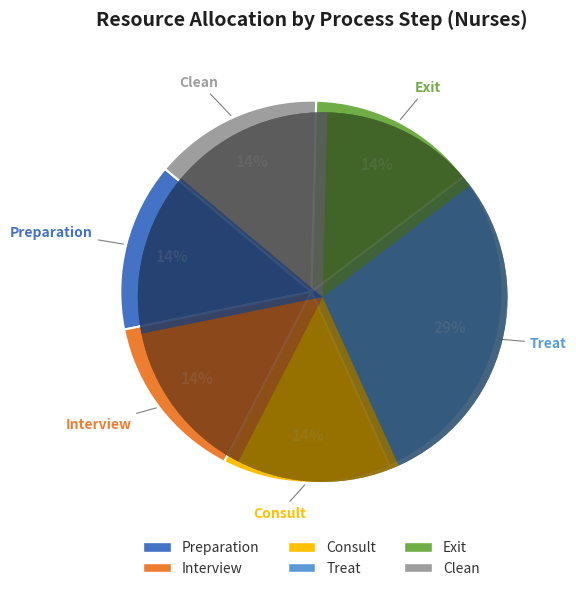

What is the largest slice in the pie chart?

Treat